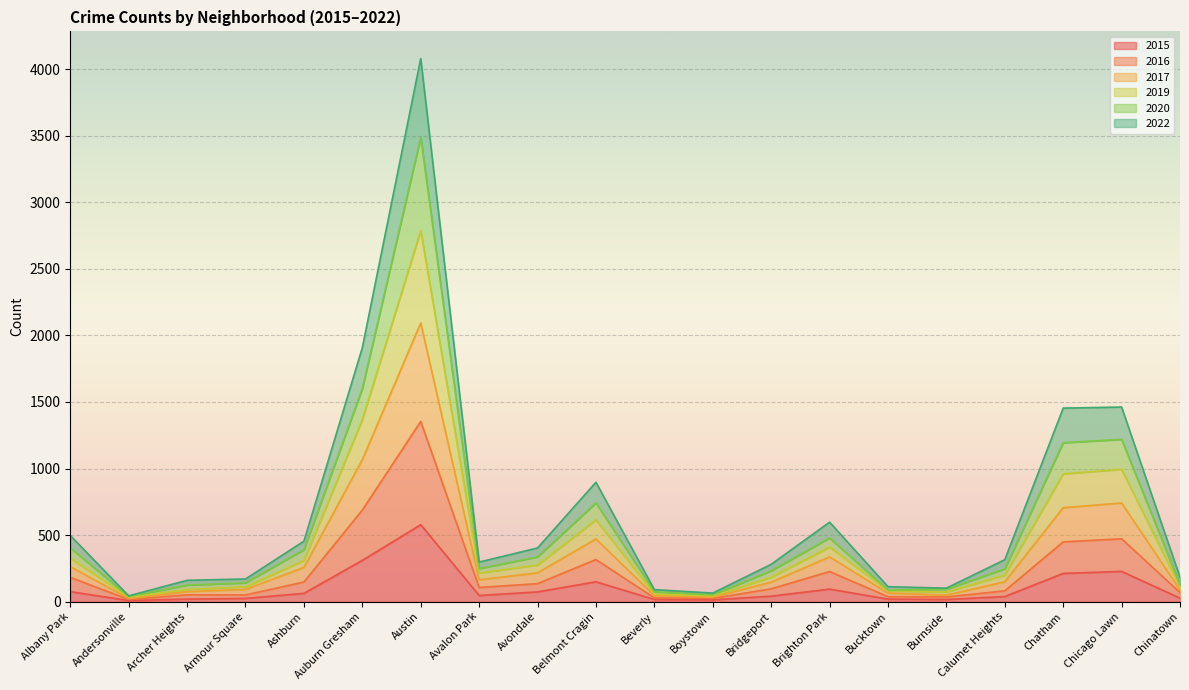

At which label is 2017 closest to 1058?

Auburn Gresham